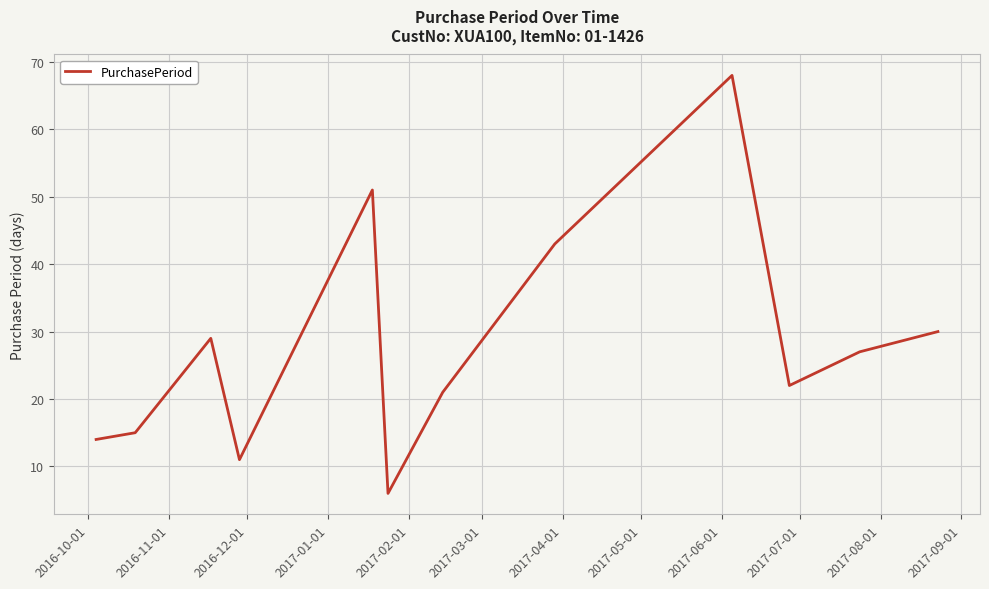

What is the maximum value shown in the chart?

68